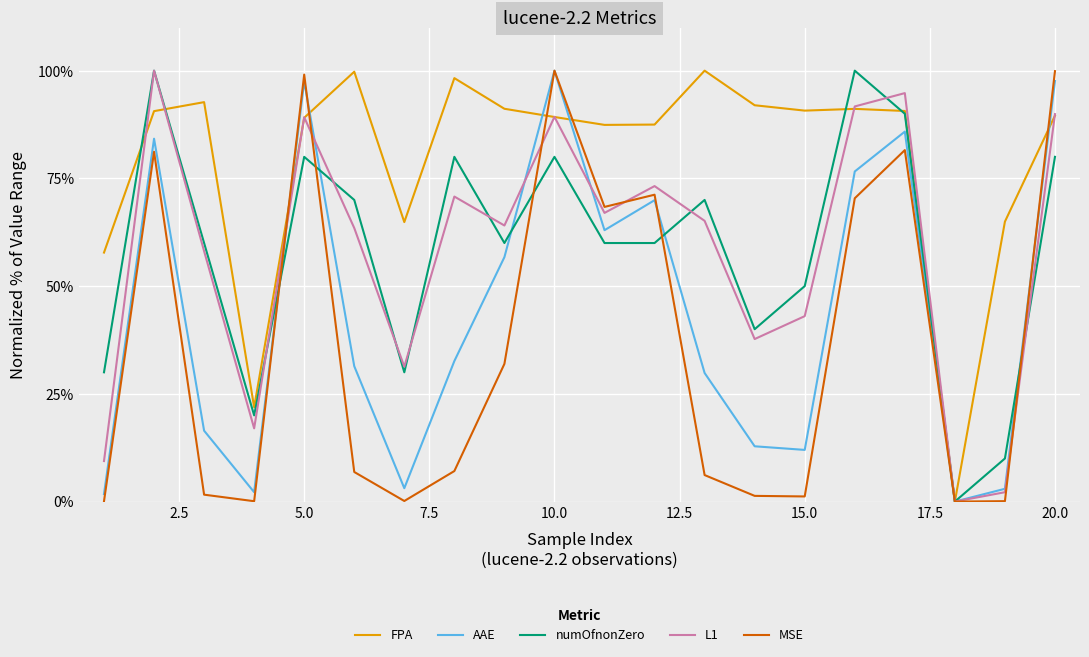

Is this an area chart (filled region under the line)?

No